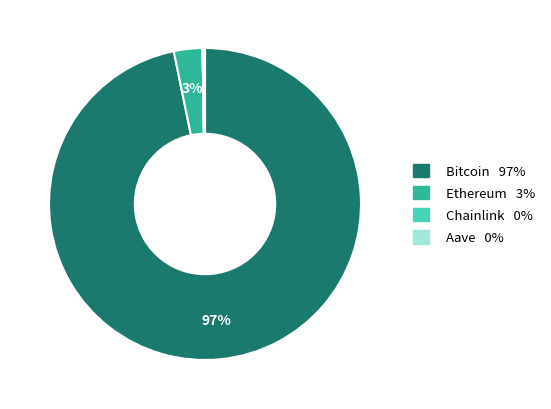

To the nearest percent, what is the average slice percentage?

25%